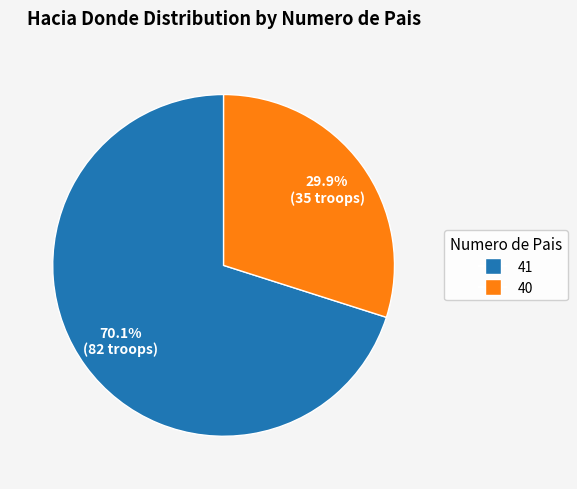

Count the number of slices in the pie.

2